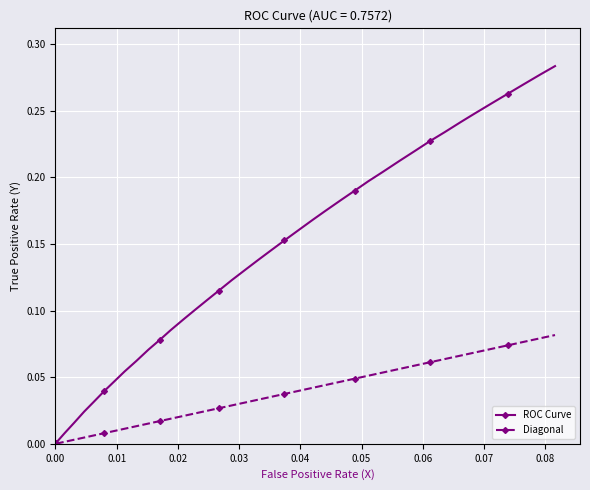

Rank the series by their maximum value, from highest to lowest.

ROC Curve, Diagonal